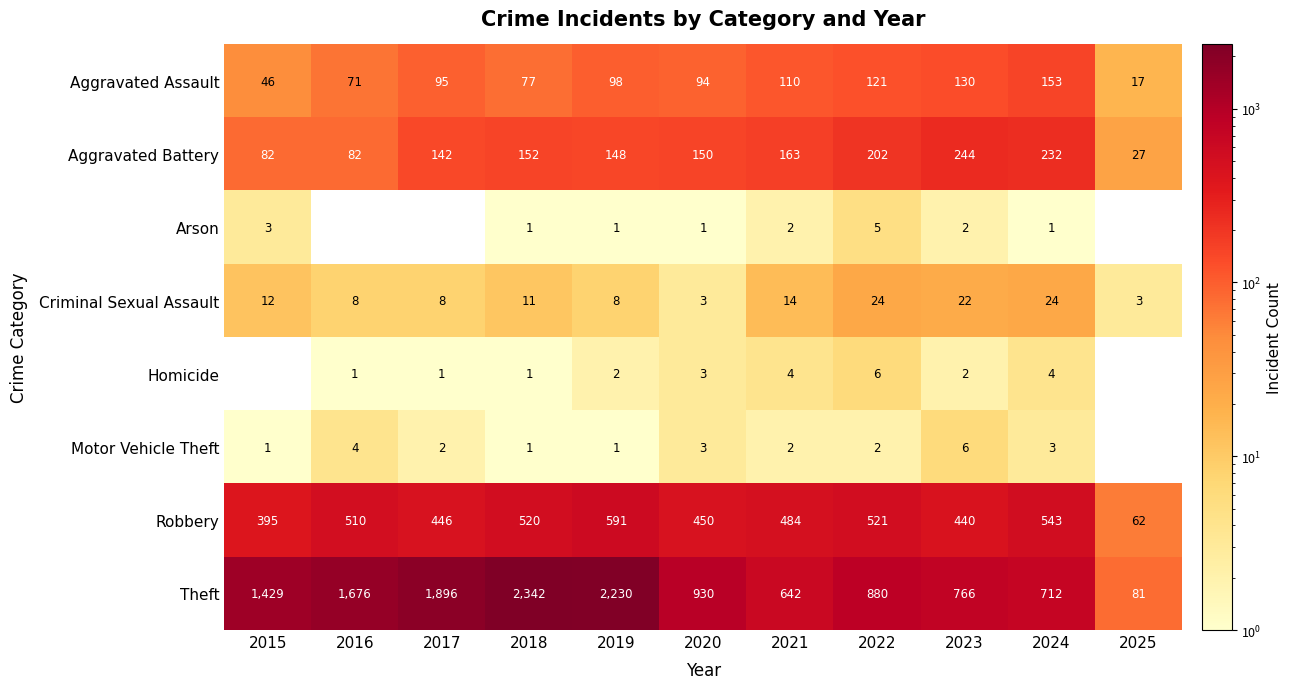

What is the difference between the second highest and minimum values in the Robbery series?

481